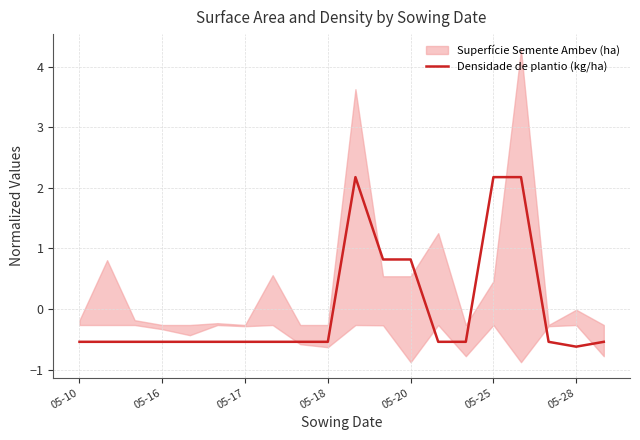

True or false: Densidade de plantio (kg/ha) has a value of -0.5 at 05-18.

True